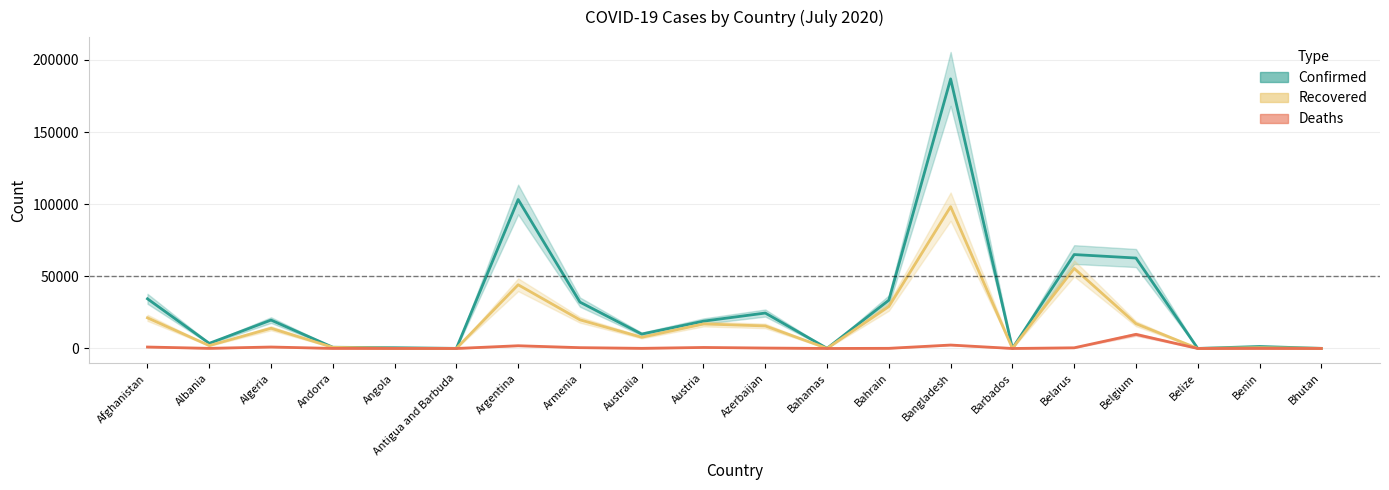

Reading right to left, list all the values displayed in this chart.

Confirmed: Bhutan=84	Benin=1378	Belize=37	Belgium=62707	Belarus=65114	Barbados=103	Bangladesh=186894	Bahrain=33476	Bahamas=111	Azerbaijan=24570	Austria=18948	Australia=9993	Armenia=32151	Argentina=103265	Antigua and Barbuda=74	Angola=525	Andorra=858	Algeria=19689	Albania=3571	Afghanistan=34455
Recovered: Bhutan=76	Benin=557	Belize=20	Belgium=17196	Belarus=55492	Barbados=90	Bangladesh=98317	Bahrain=29099	Bahamas=89	Azerbaijan=15640	Austria=17000	Australia=7769	Armenia=19865	Argentina=44173	Antigua and Barbuda=57	Angola=118	Andorra=803	Algeria=14019	Albania=2014	Afghanistan=21254
Deaths: Bhutan=0	Benin=26	Belize=2	Belgium=9782	Belarus=468	Barbados=7	Bangladesh=2391	Bahrain=109	Bahamas=11	Azerbaijan=313	Austria=708	Australia=108	Armenia=573	Argentina=1903	Antigua and Barbuda=3	Angola=26	Andorra=52	Algeria=1018	Albania=95	Afghanistan=1012